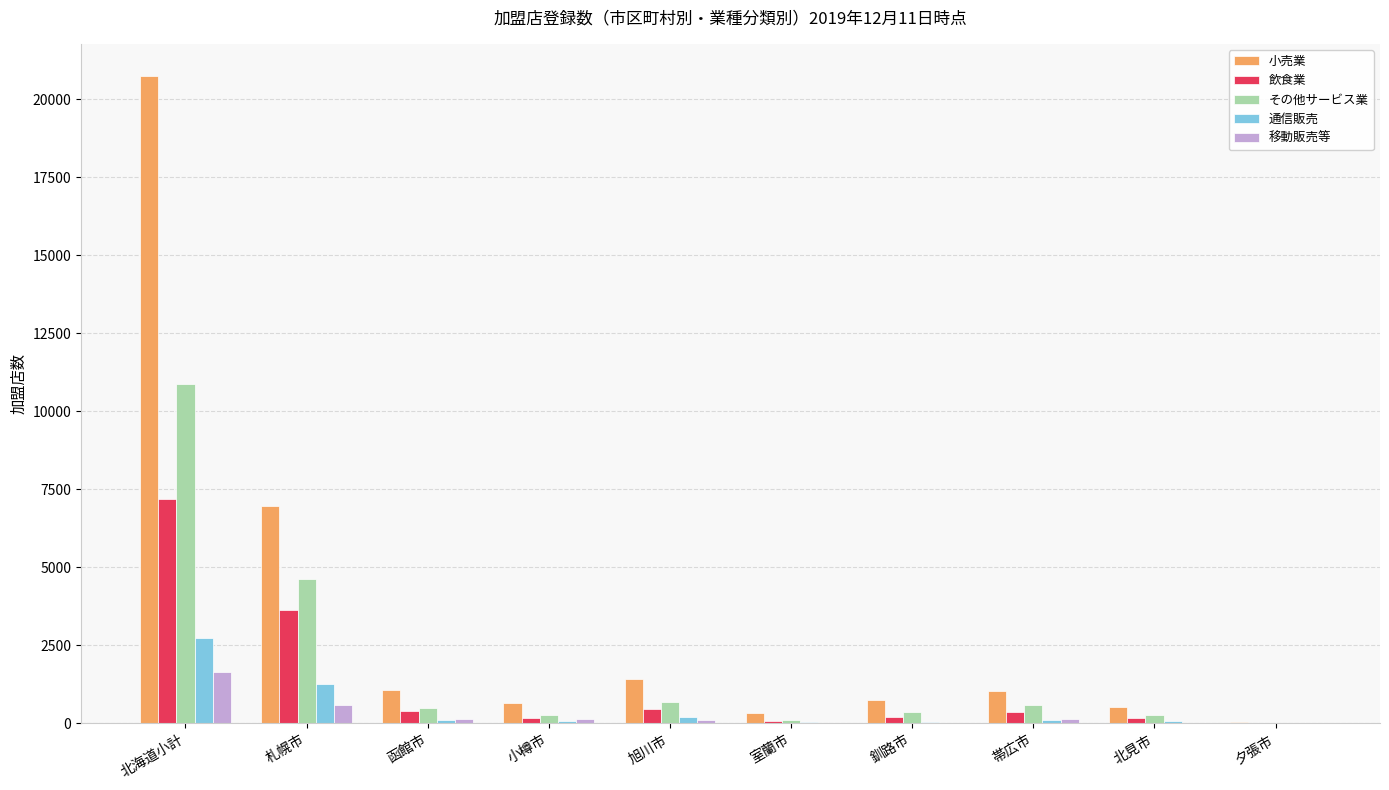

At which label does その他サービス業 reach its peak?

北海道小計